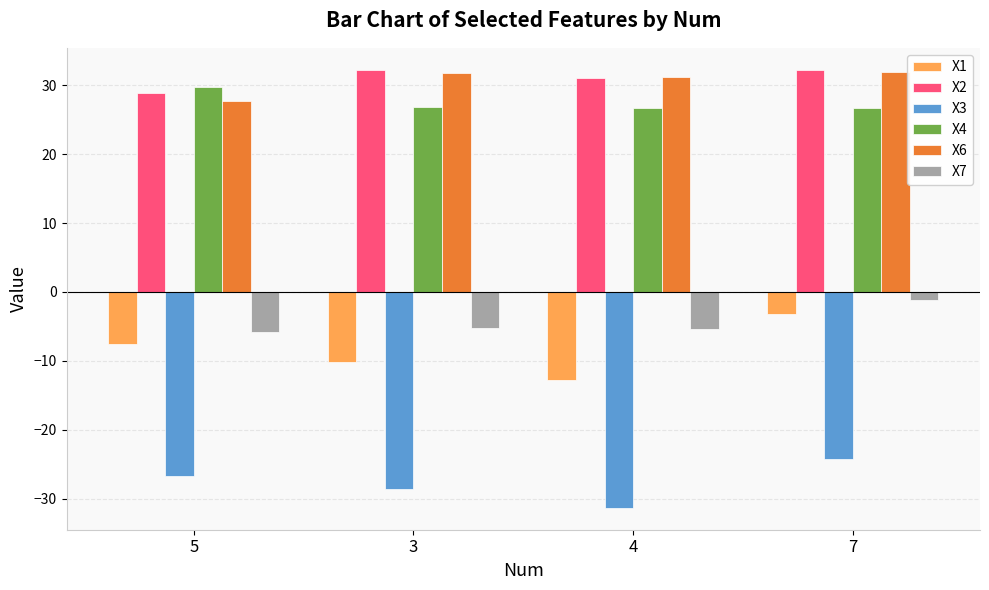

The value of X7 at 4 is -5.3. True or false?

True